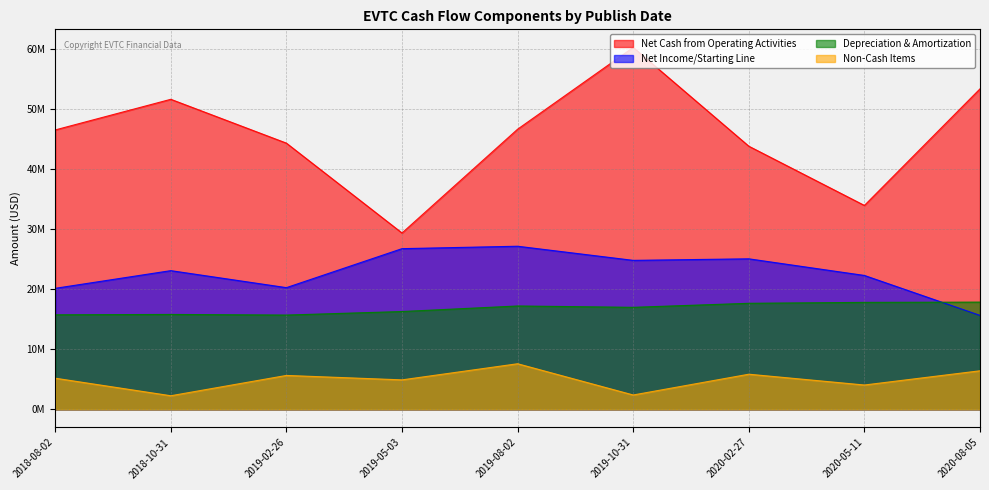

How many interior local peaks does the Net Cash from Operating Activities series have?

2